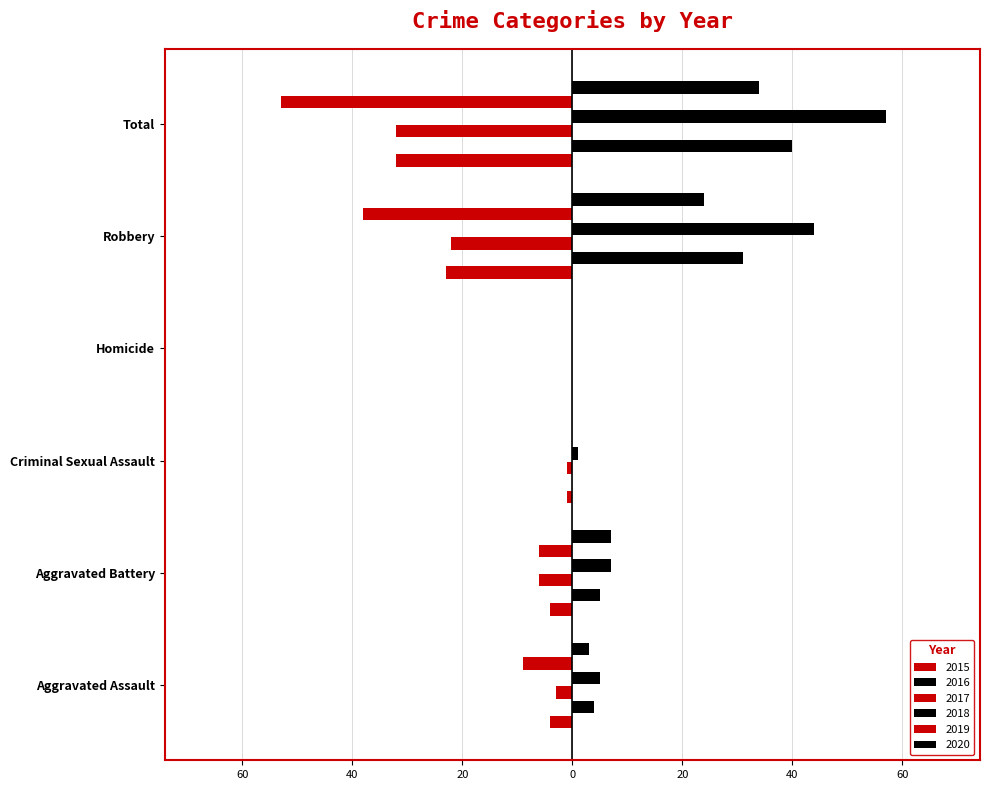

How many data points in 2017 are less than -3?

3